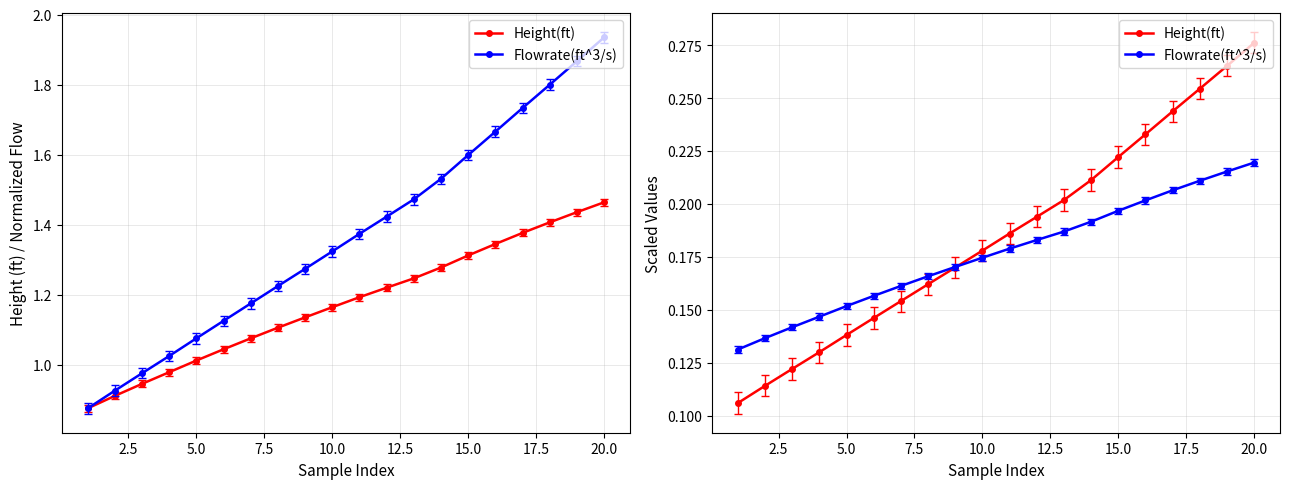

List the series in order of their overall mean, lowest first.

Flowrate(ft^3/s), Height(ft)